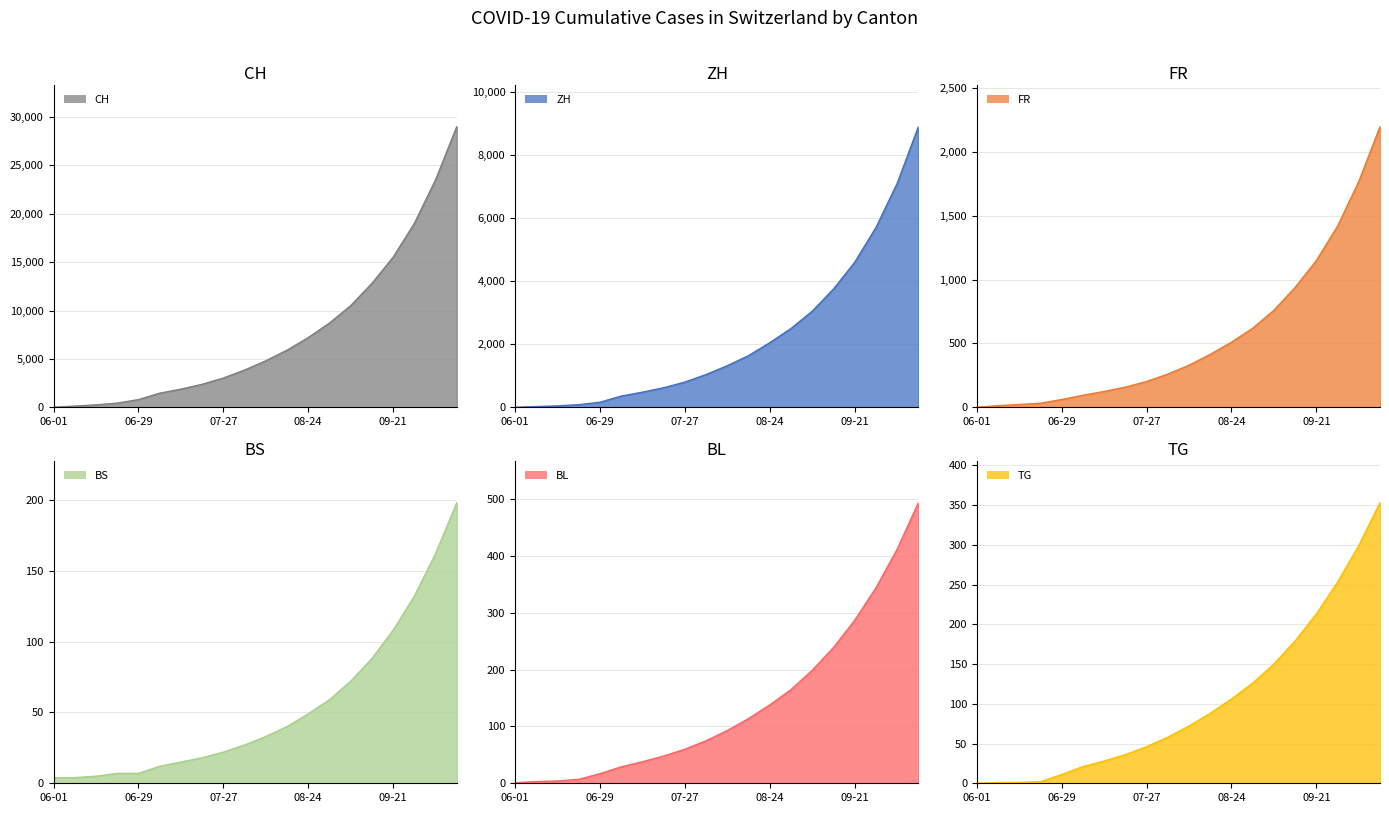

Where is BS nearest to the value 101?

09-21